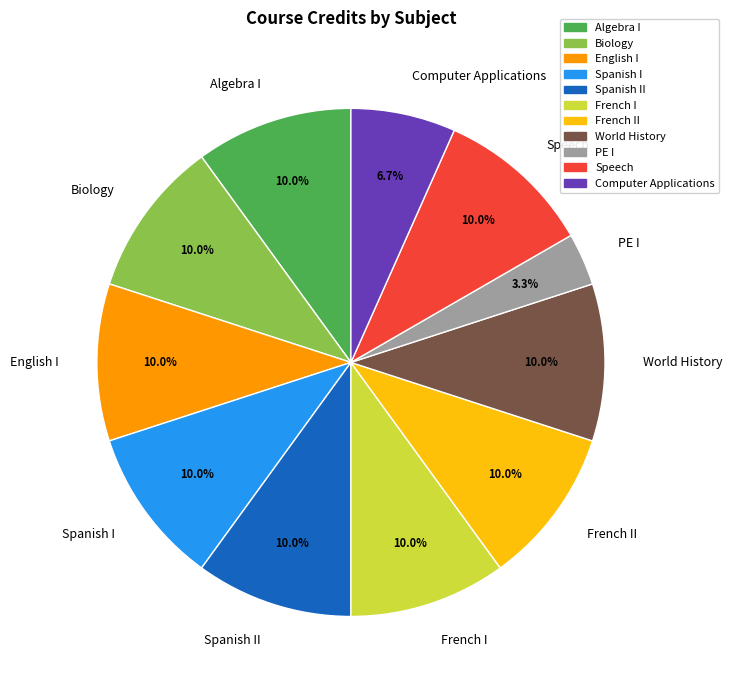

Which category has the smallest portion of the pie?

PE I